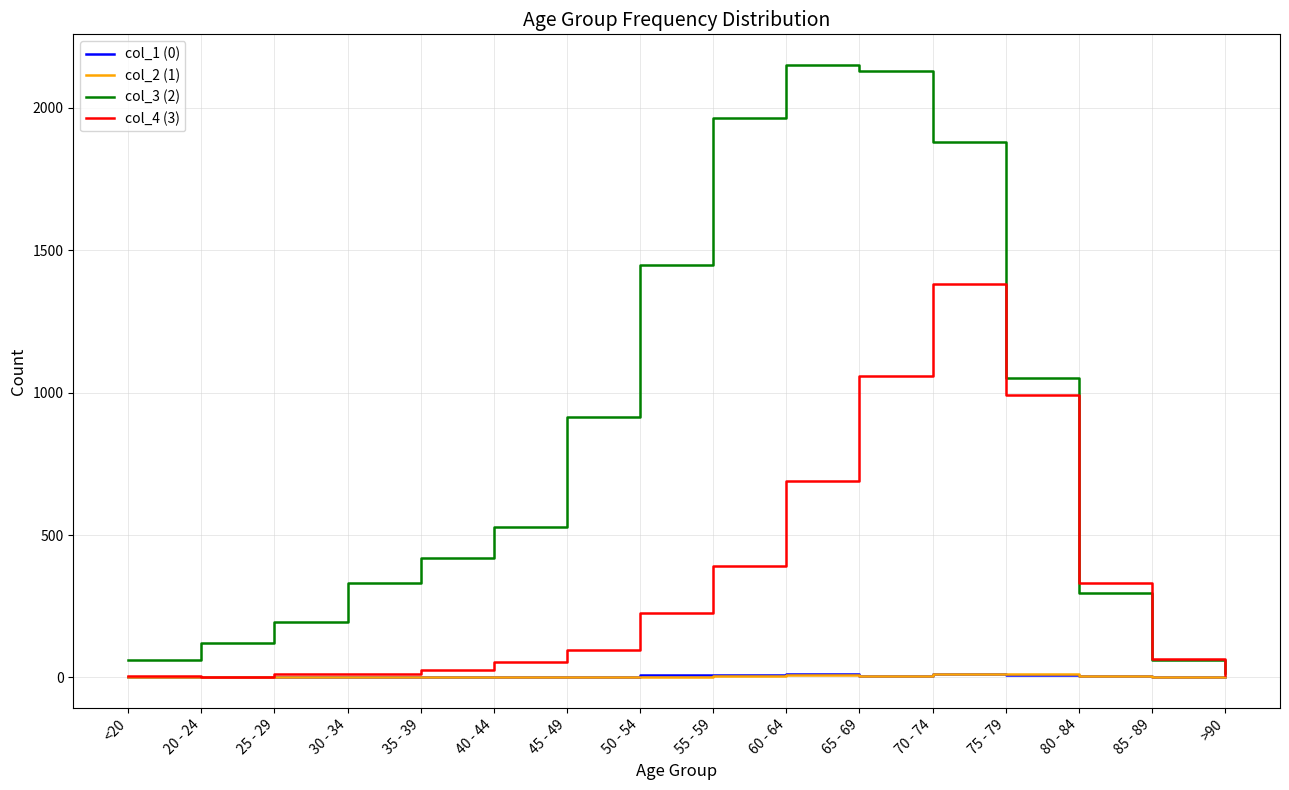

Which series has the largest range (max minus min)?

col_3 (2)